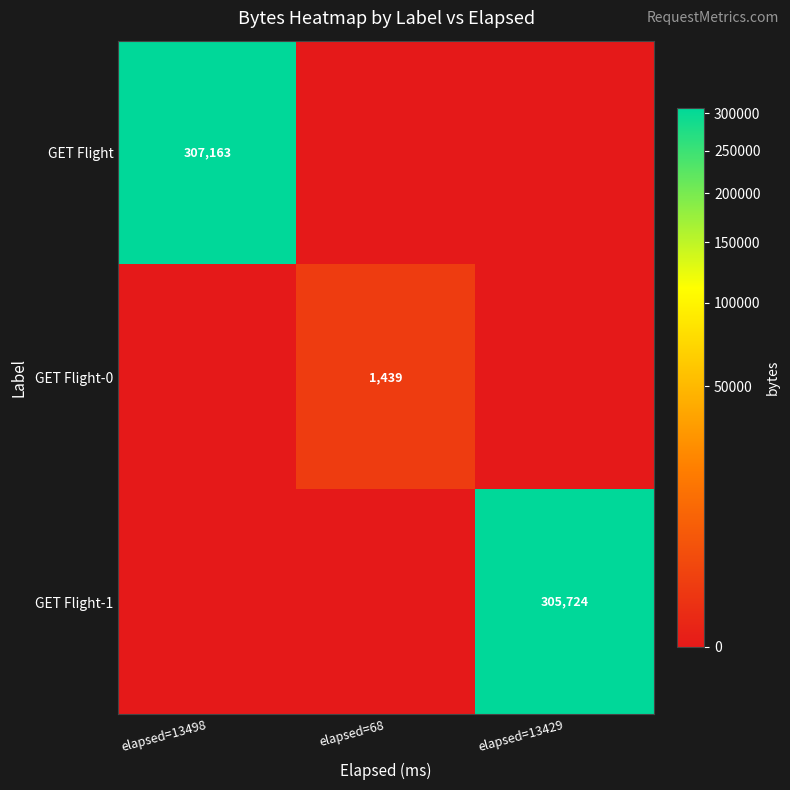

The GET Flight series shows 307163 at elapsed=13498. True or false?

True